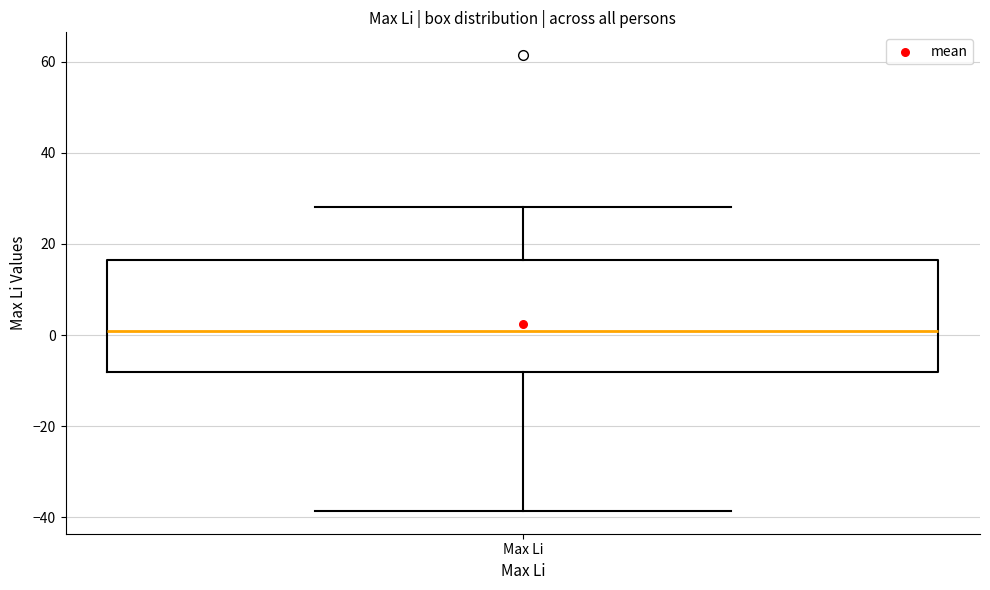

Read this box plot against the y-axis: the position of the median line, the range covered by the box, and the ends of both whiskers. The values are not printed on the chart, so give them approximately, as read against the axis.

median 0, box -8 to 16, whiskers -38 to 28